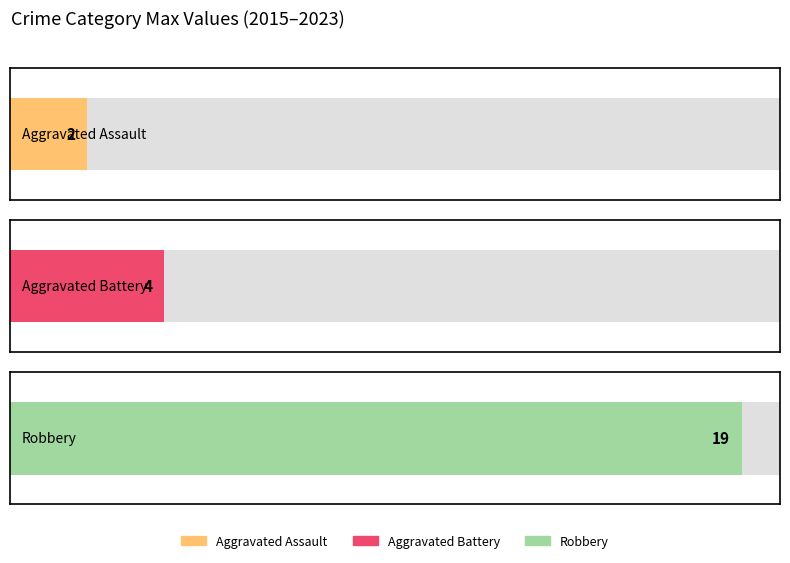

At 2020, list the series in order from smallest to largest.

Aggravated Assault, Aggravated Battery, Robbery